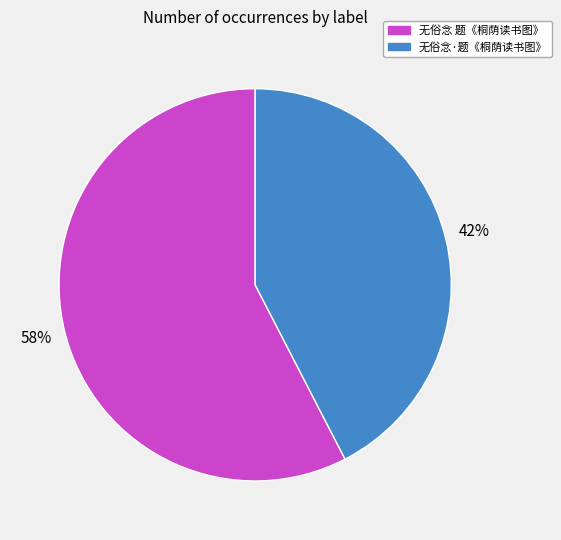

How many segments does this pie chart have?

2